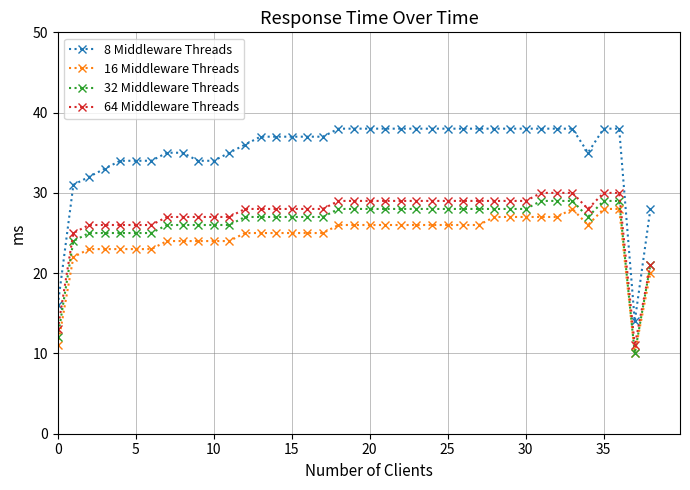

Does the chart have visible grid lines?

Yes